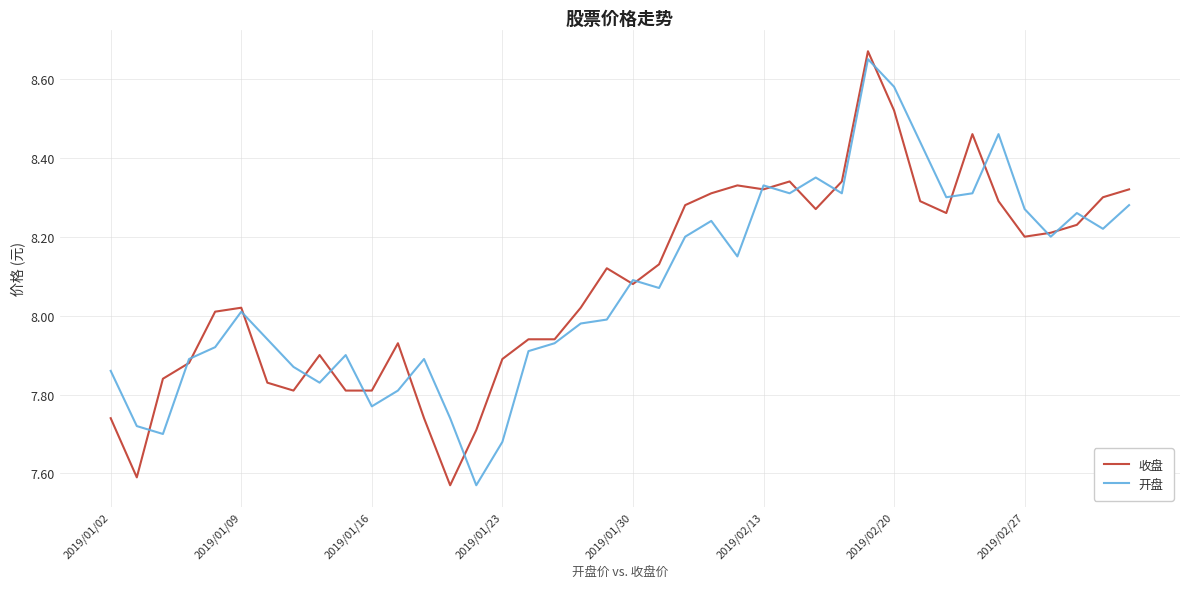

True or false: 开盘 and 收盘 cross at least once.

True